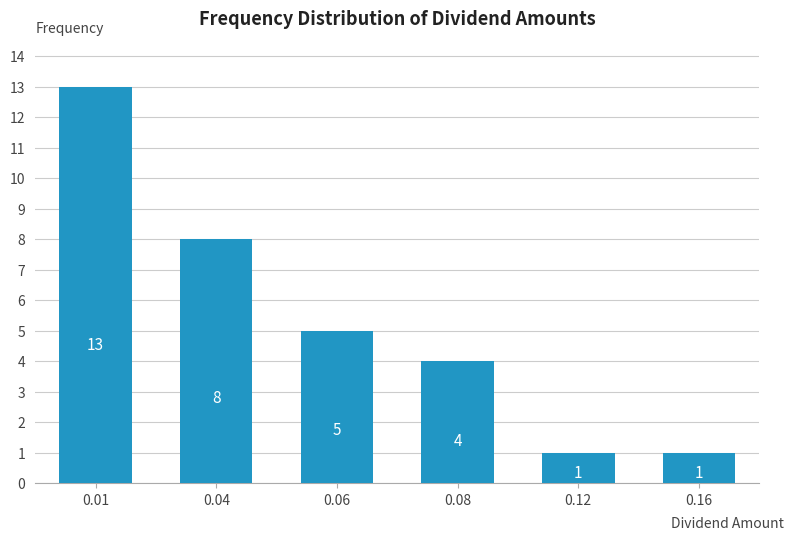

Reading left to right, extract all data points from this chart.

0.01=13	0.04=8	0.06=5	0.08=4	0.12=1	0.16=1